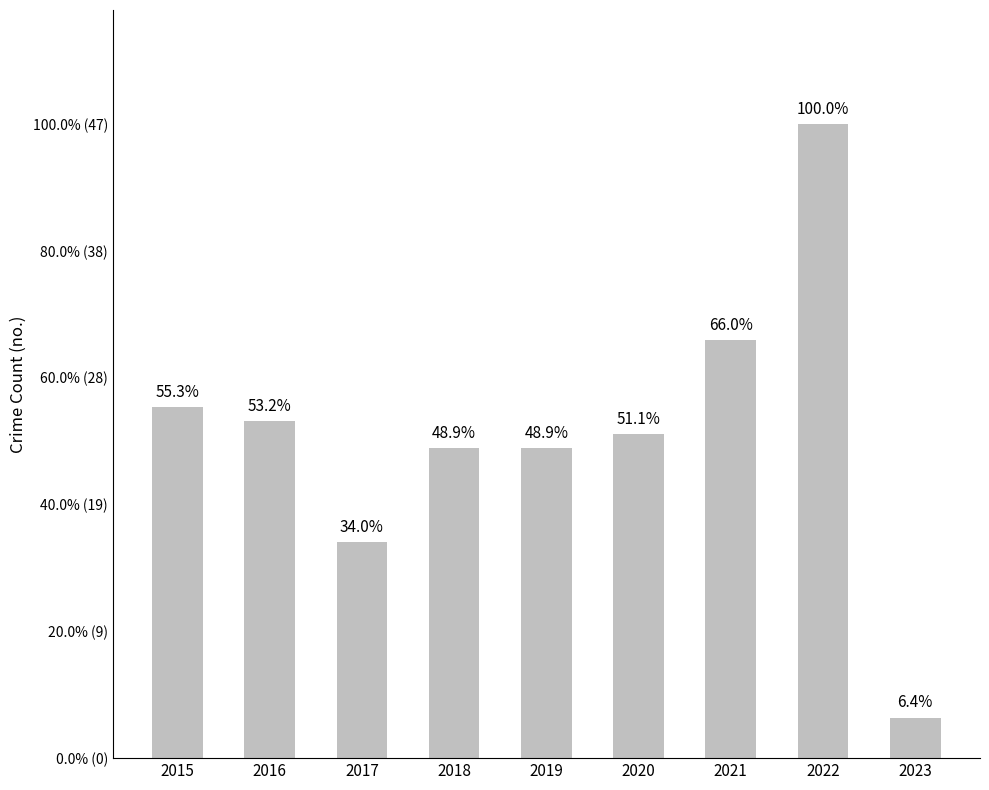

Reading left to right, extract all data points from this chart.

26	25	16	23	23	24	31	47	3